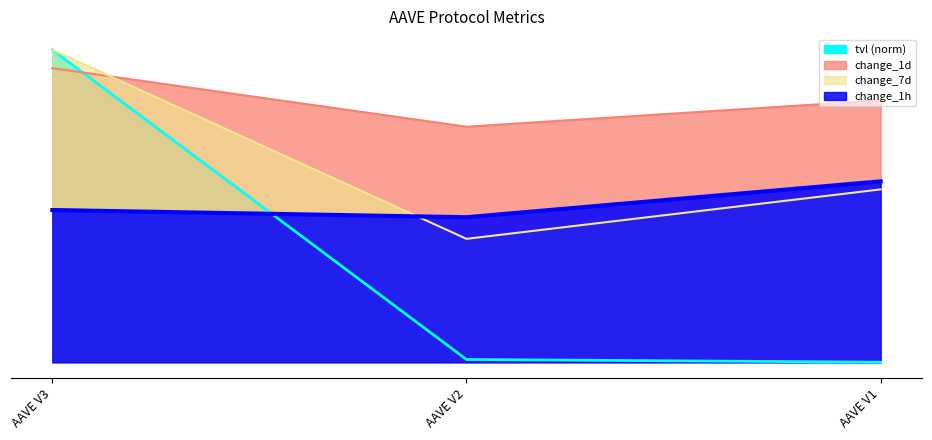

Reading left to right, what are all the values shown in this chart?

tvl: 10.0	0.1	0.0
change_1d: 9.4	7.5	8.4
change_1h: 4.9	4.6	5.8
change_7d: 10.0	3.9	5.5